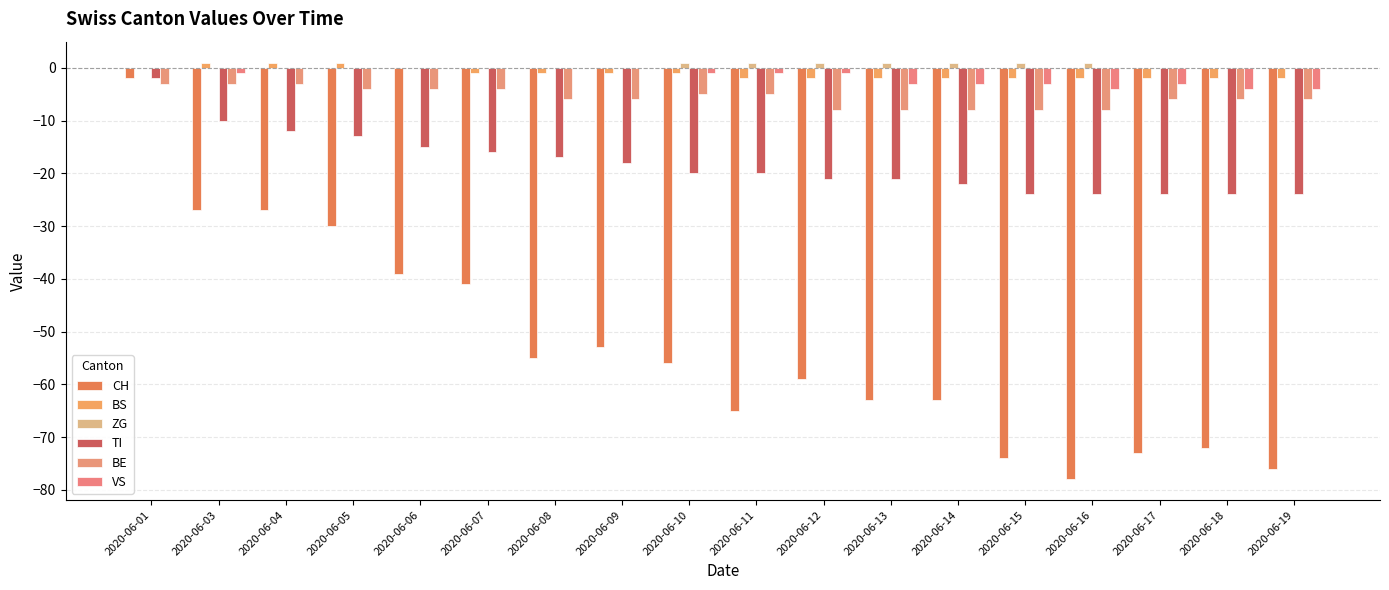

What are all the series names shown in the legend?

CH, BS, ZG, TI, BE, VS